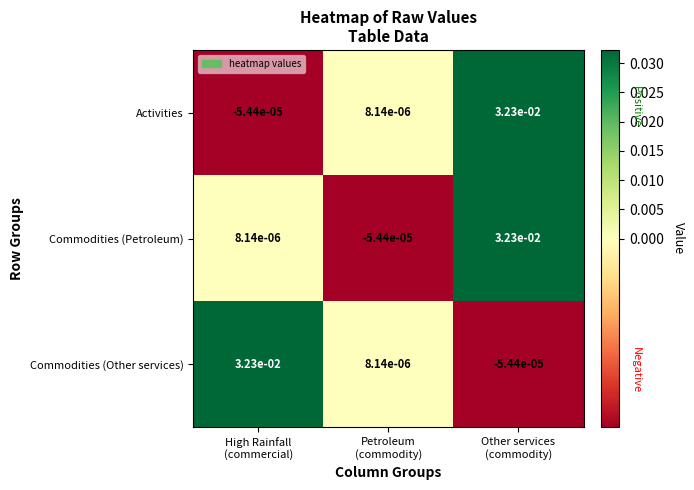

How many series are shown in this chart?

3